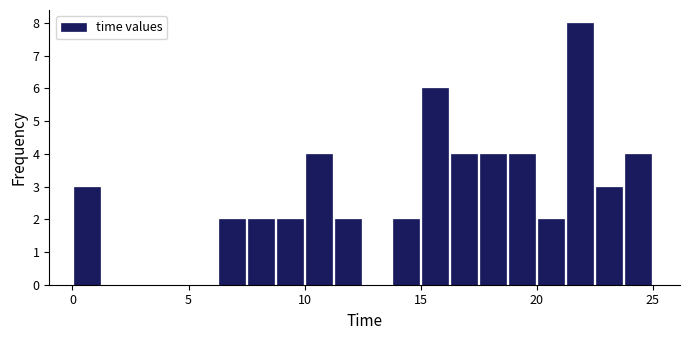

Read against the x-axis, roughly where is the centre of the tallest bar?

22.0